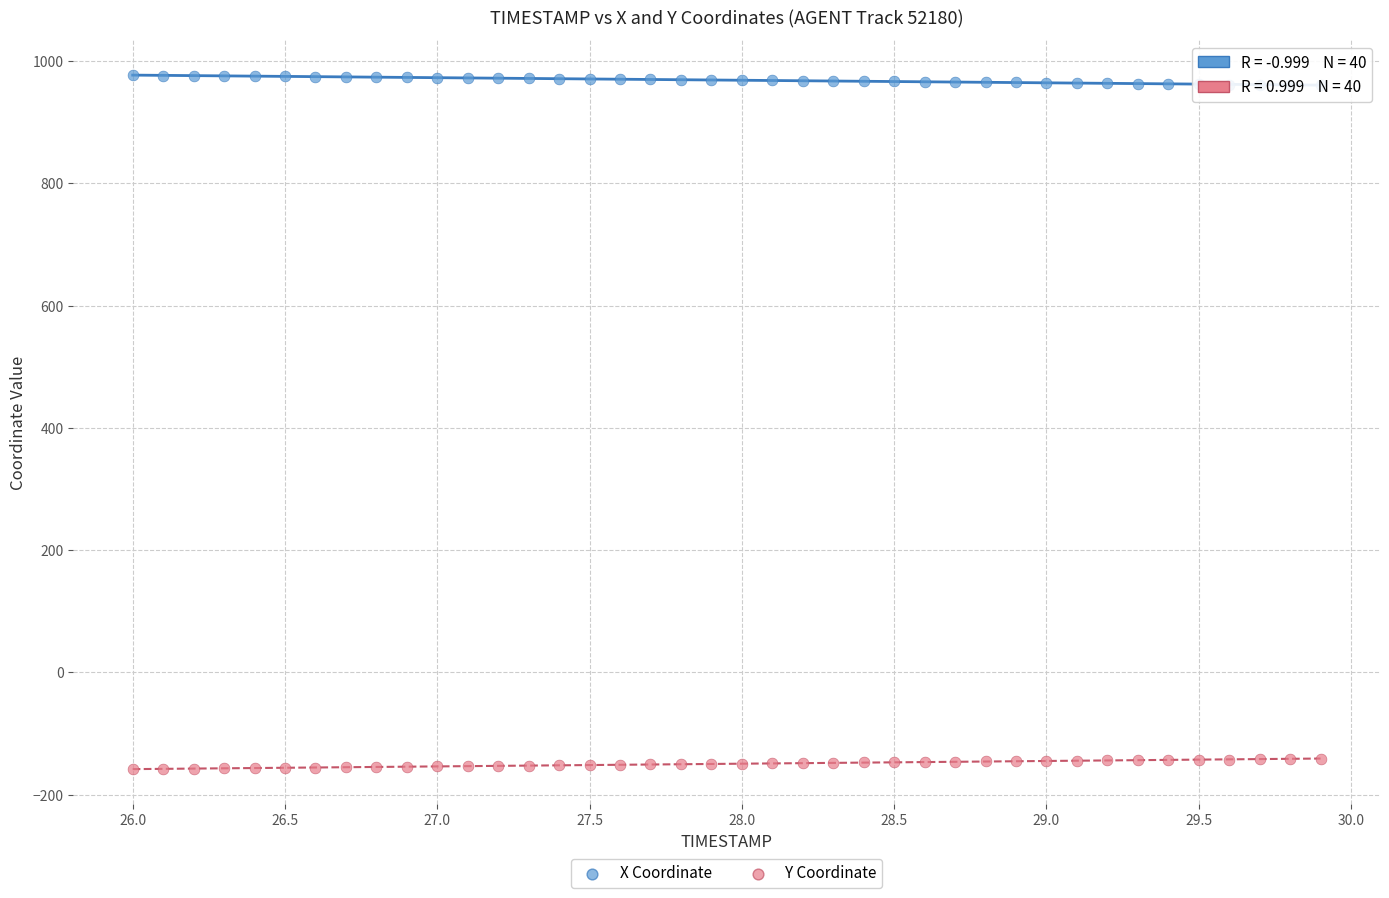

Which series contains the lowest Y value?

Y Coordinate